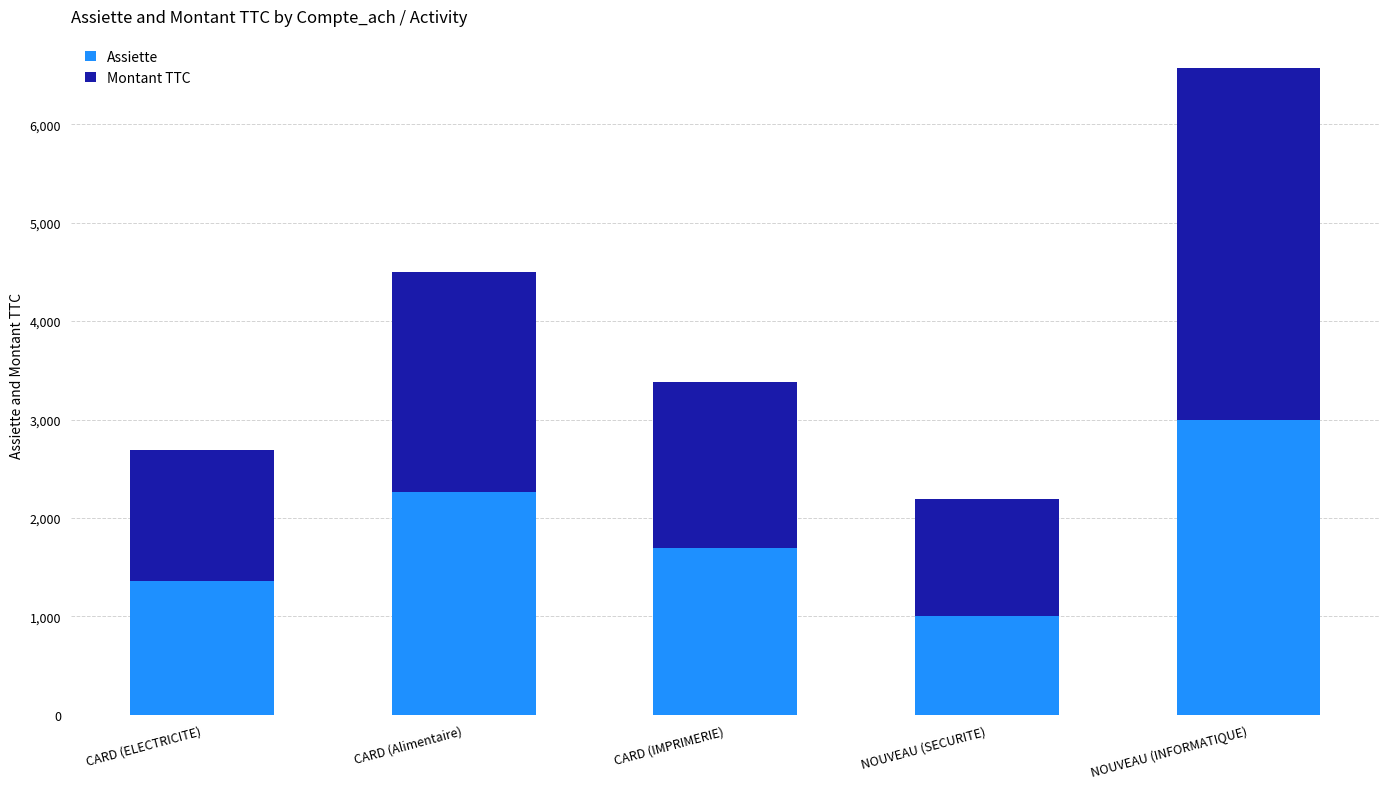

At which label does Assiette reach its minimum?

NOUVEAU (SECURITE)